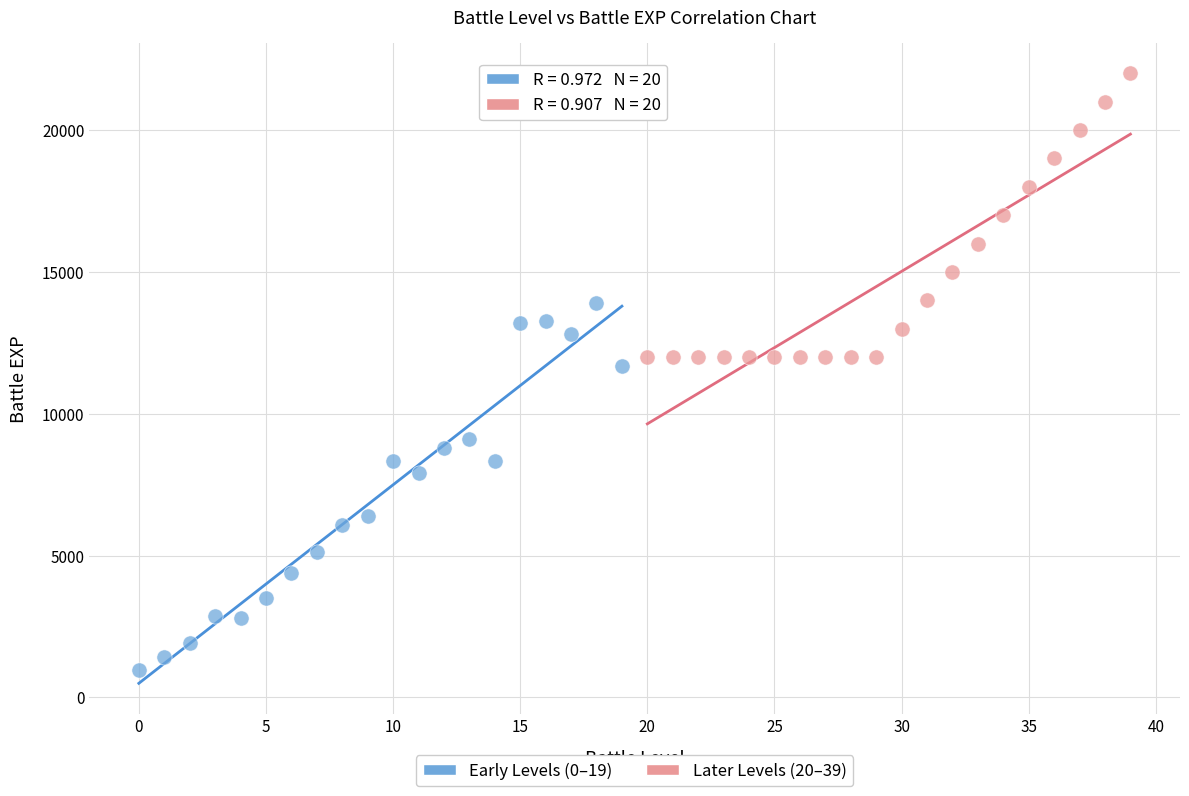

Which series reaches the maximum Y coordinate?

Later Levels (20–39)